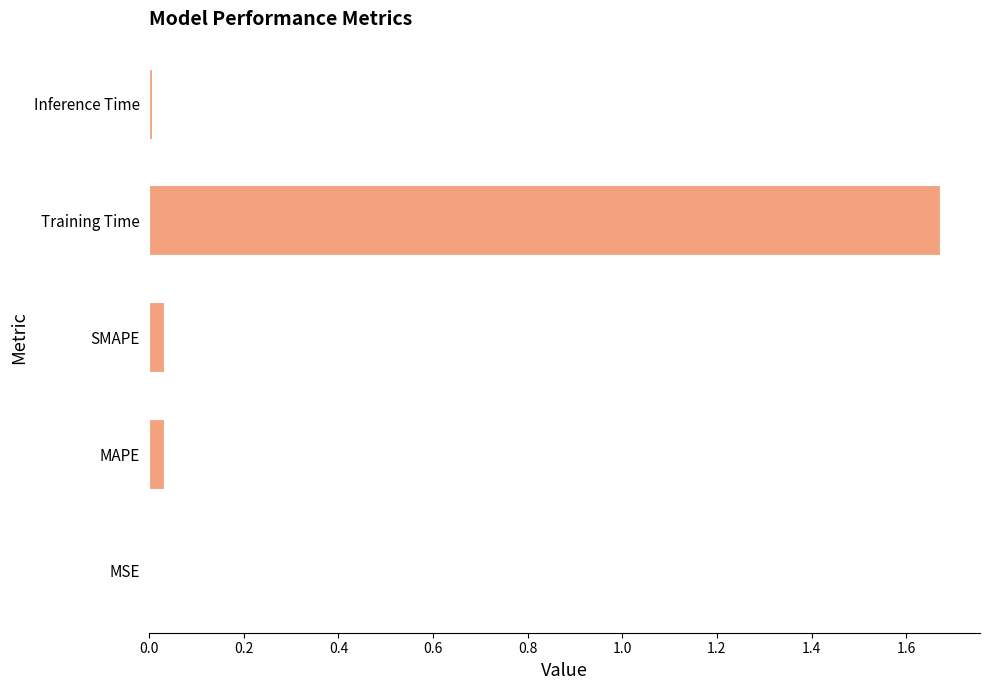

At which category does the chart reach its peak across all series?

Training Time